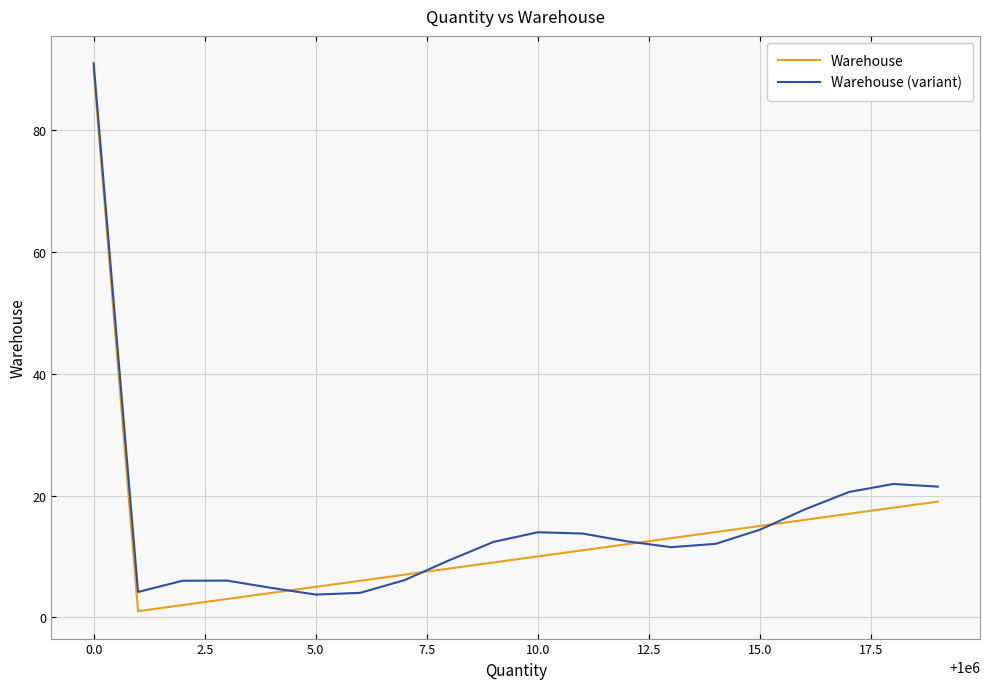

What is the greatest value displayed?

91.0